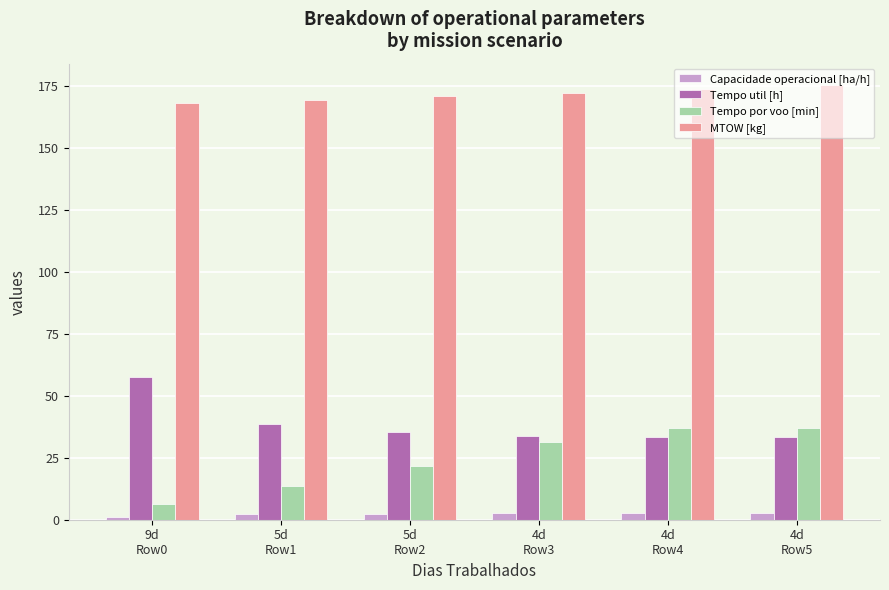

The Tempo por voo [min] series shows 6.5 at 9d
Row0. True or false?

True